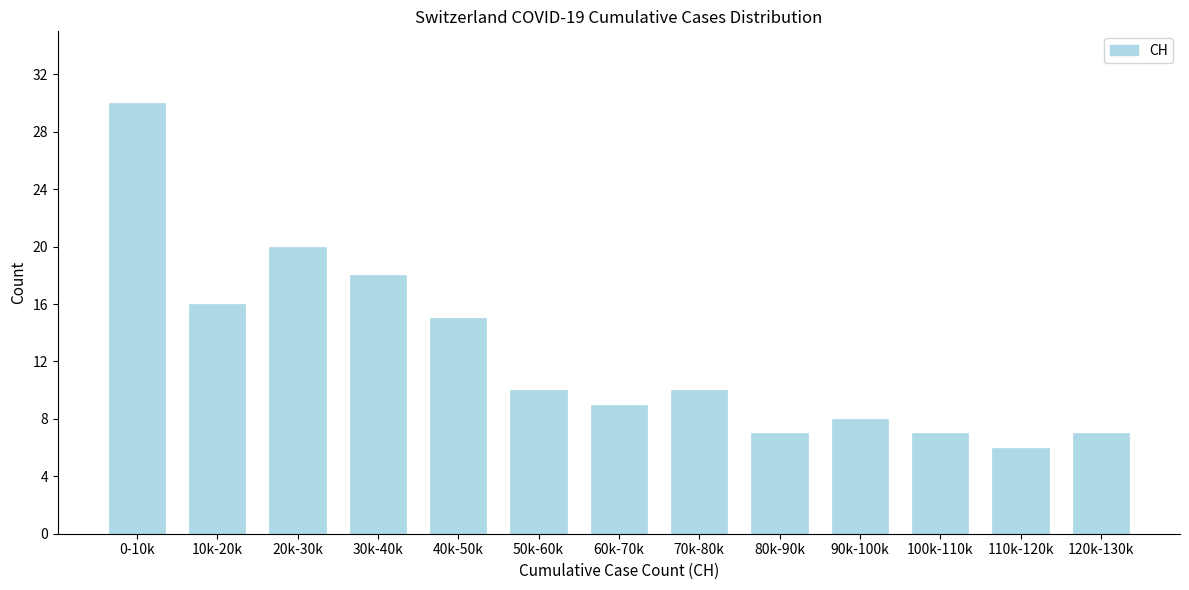

Reading left to right, list all the values displayed in this chart.

0-10k=30	10k-20k=16	20k-30k=20	30k-40k=18	40k-50k=15	50k-60k=10	60k-70k=9	70k-80k=10	80k-90k=7	90k-100k=8	100k-110k=7	110k-120k=6	120k-130k=7